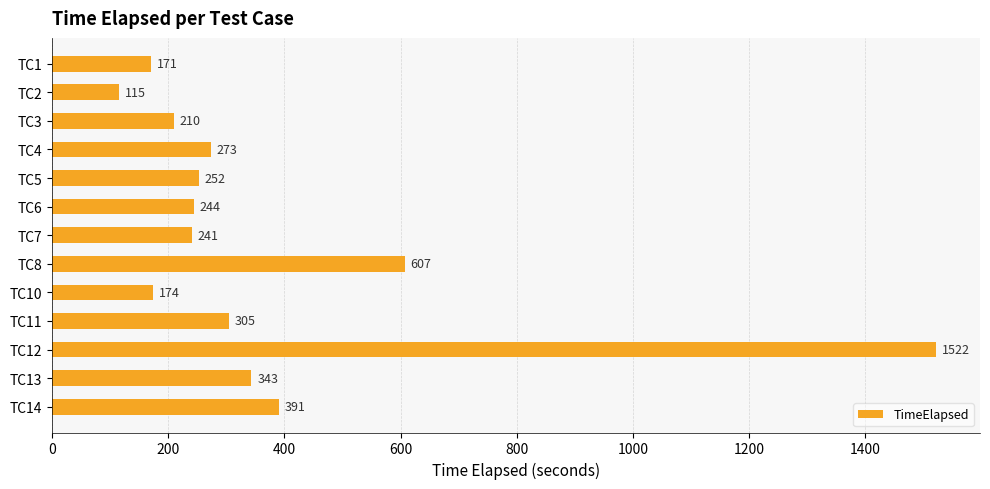

Which category has the highest value across all series?

TC12